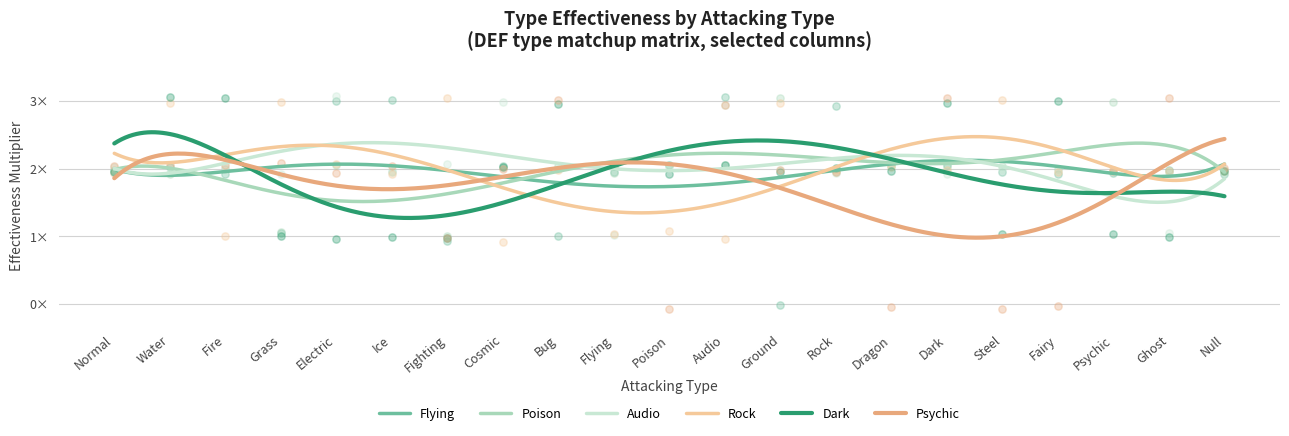

What are all the series names shown in the legend?

Flying, Poison, Audio, Rock, Dark, Psychic